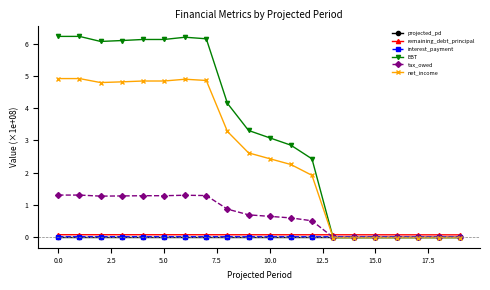

What is the sum of all interest_payment values?

0.3